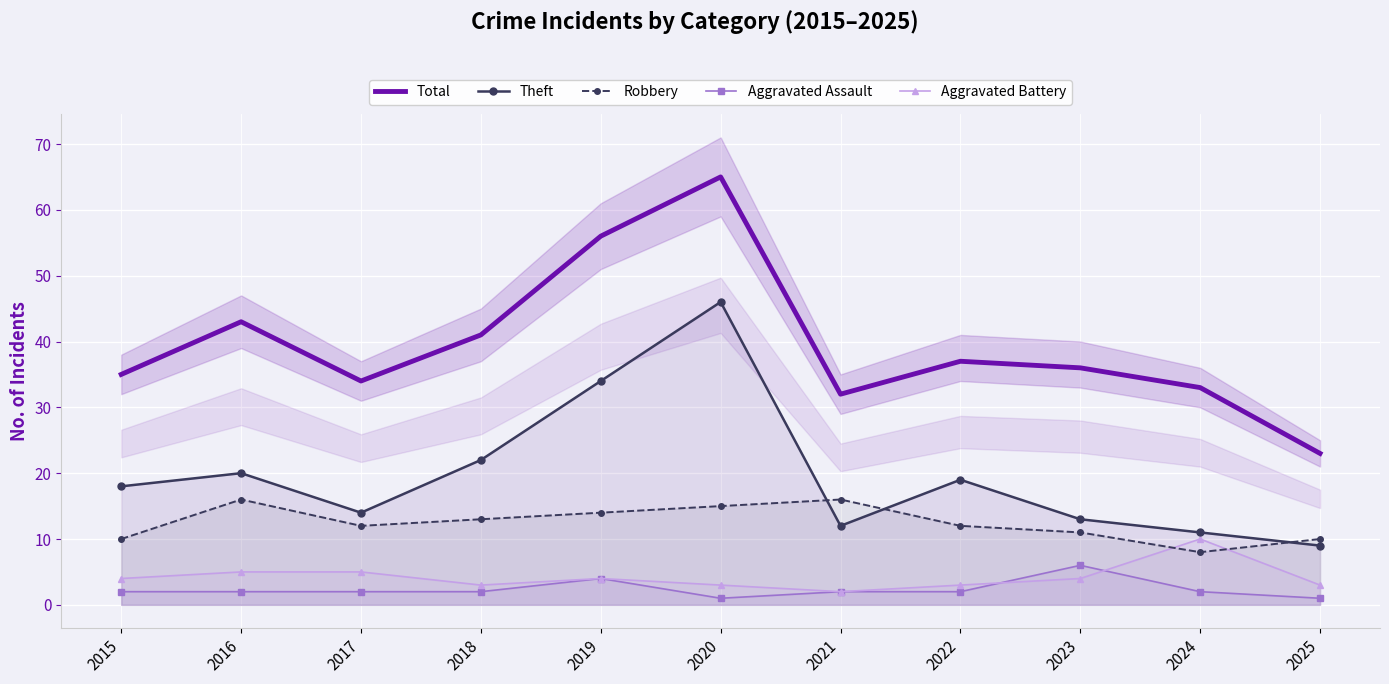

Where is the first local maximum for Total?

2016